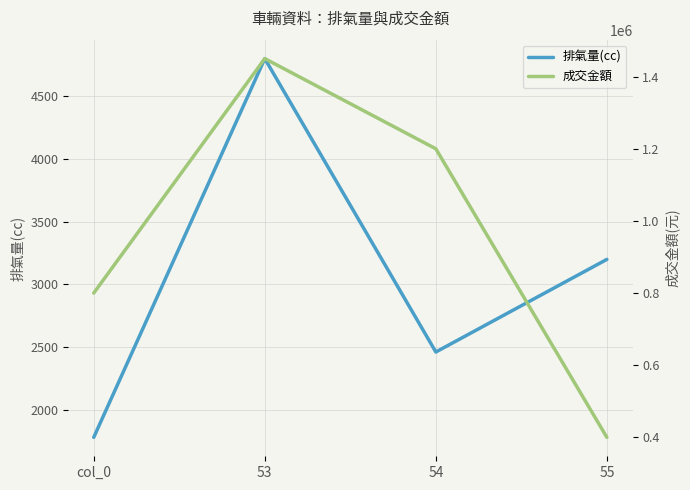

Which category has the lowest value across all series?

col_0